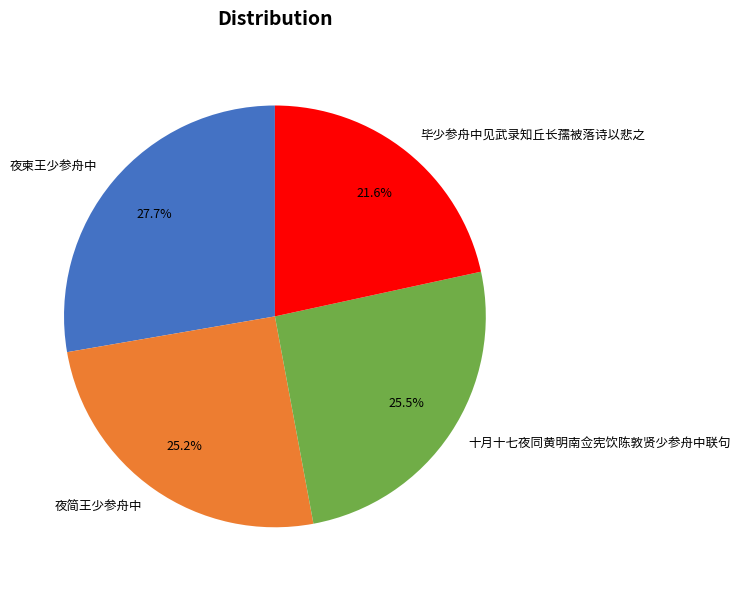

What percentage is the 毕少参舟中见武录知丘长孺被落诗以悲之 slice, to the nearest percent?

22%